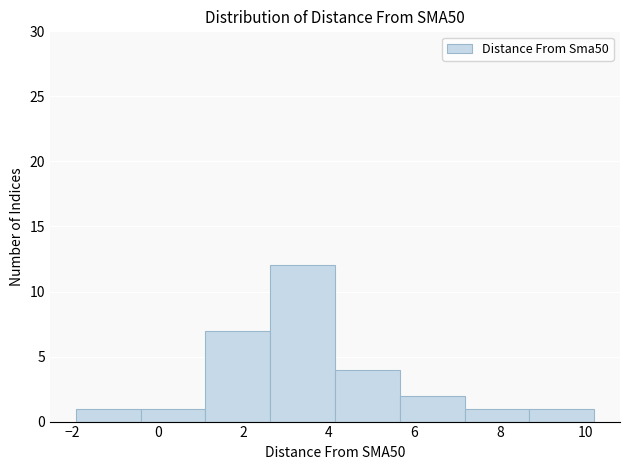

Over which range of the x-axis is the bar tallest?

2.6 to 4.2